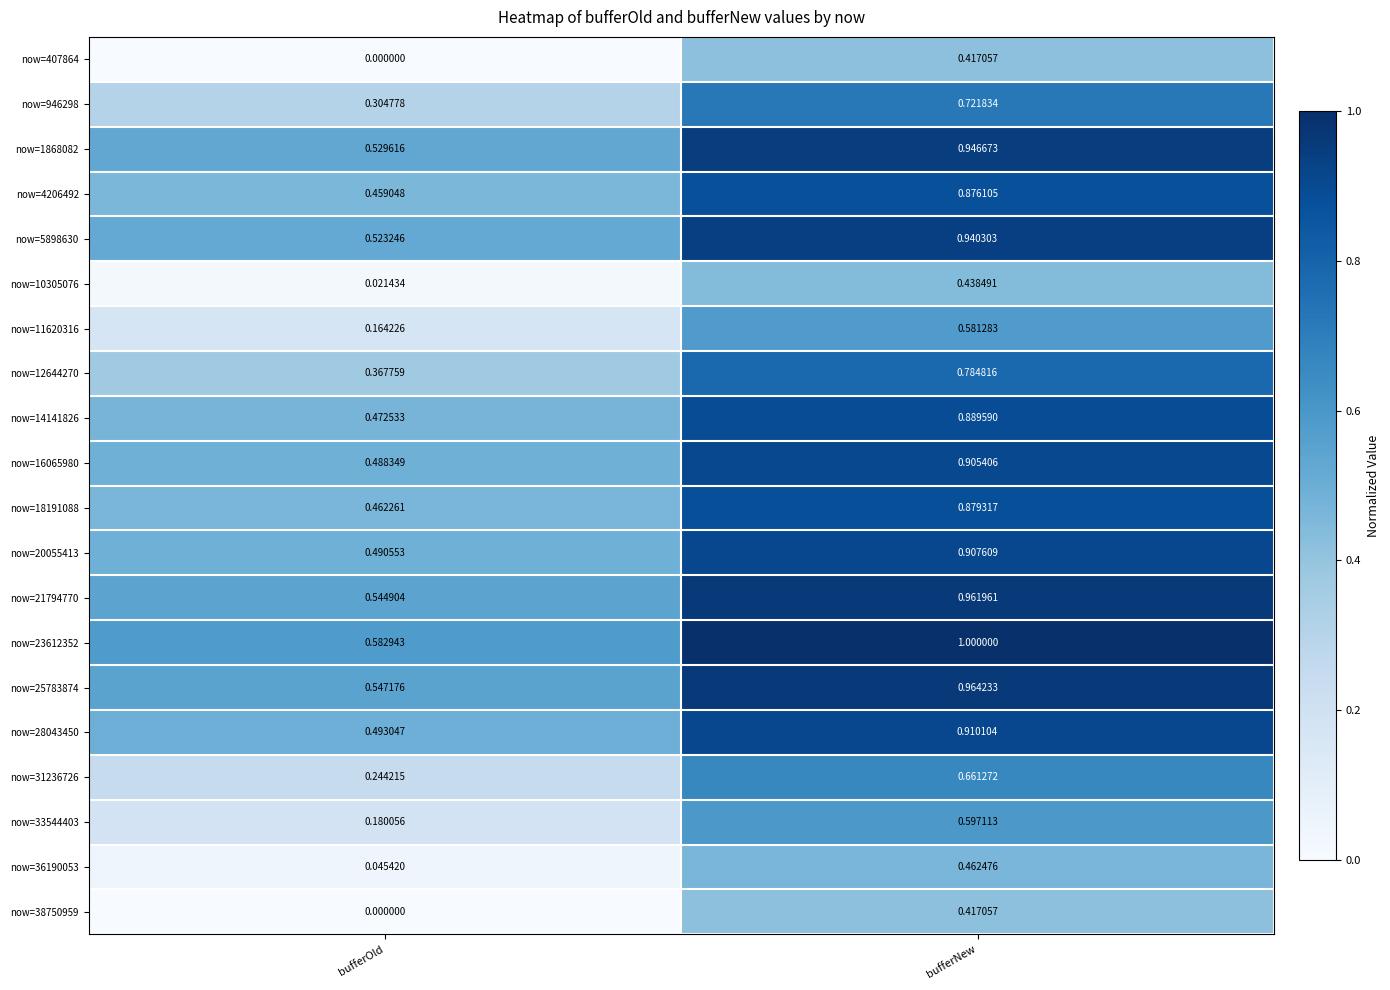

Is the value of now=23612352 at bufferNew greater than the value of now=4206492 at bufferOld?

Yes